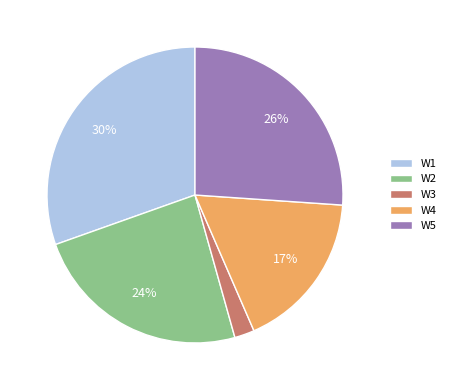

The W3 slice represents 8% of the pie. True or false?

False